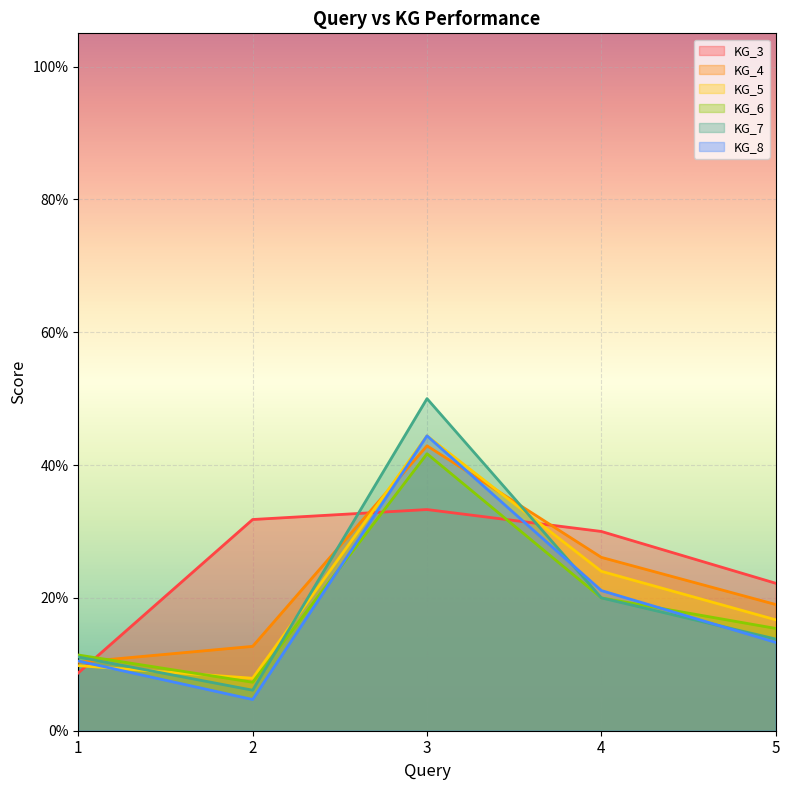

What value does the KG_6 series have at 3?

0.4